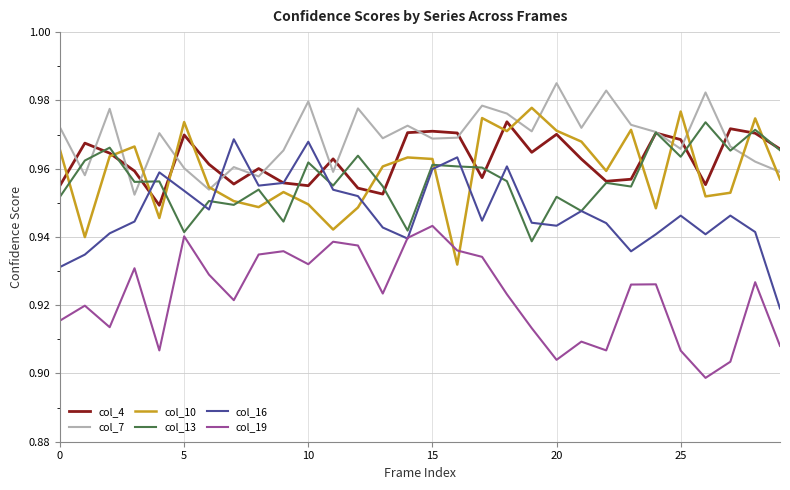

After their last crossing, which series has the higher values: col_10 or col_16?

col_10